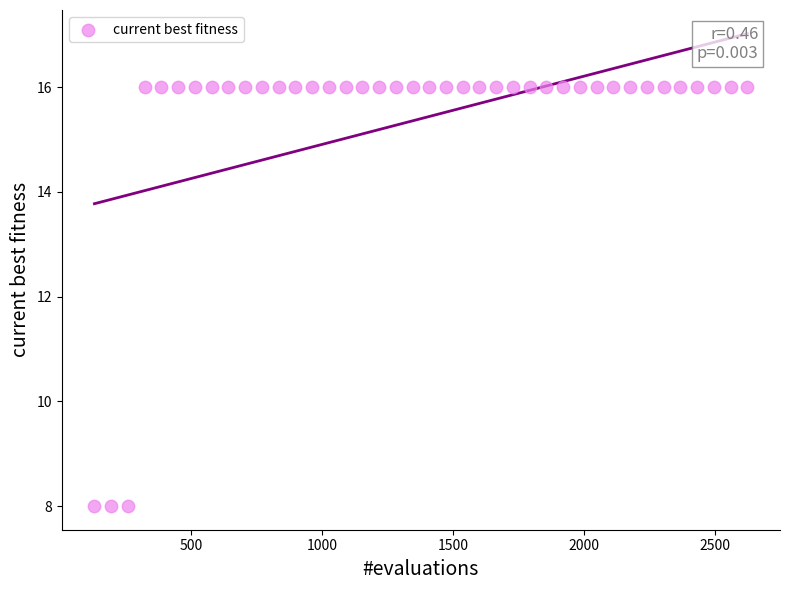

What is the range of Y values (max minus min)?

8